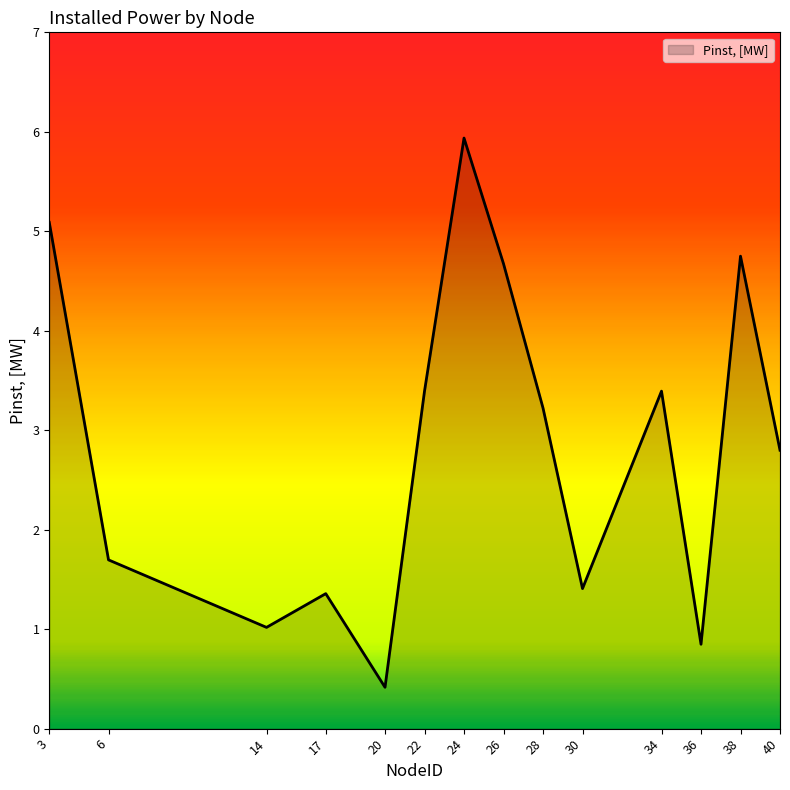

The value at 20 is 0.4. True or false?

True